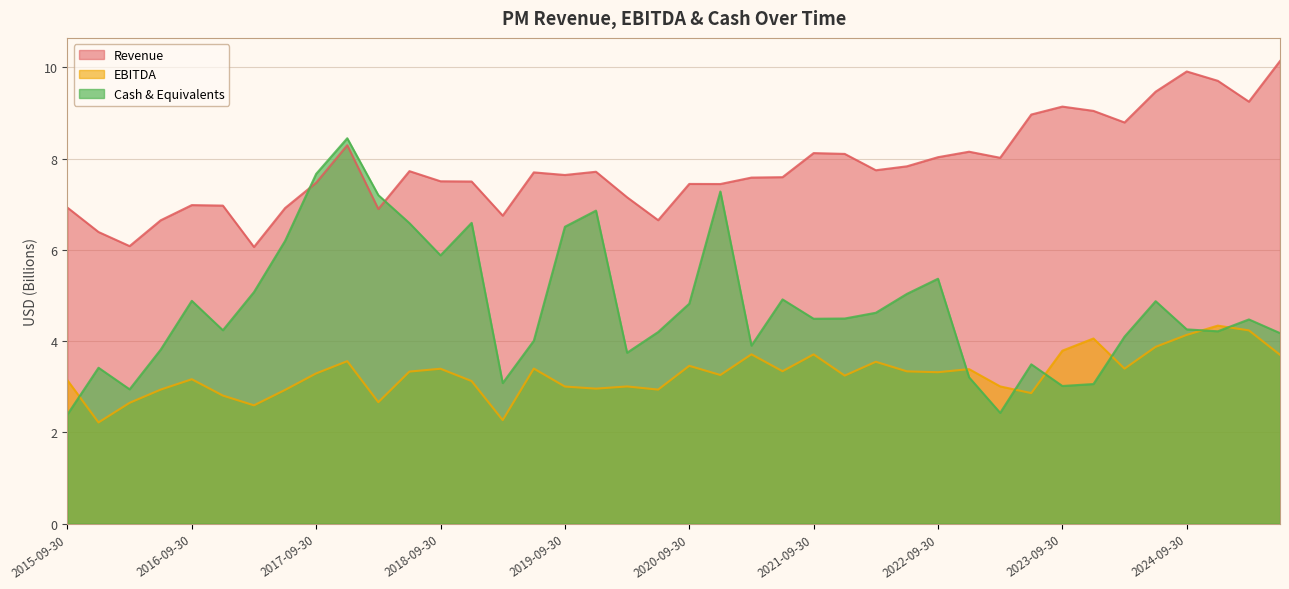

Which category has the lowest value in the ebitda series?

2015-12-31